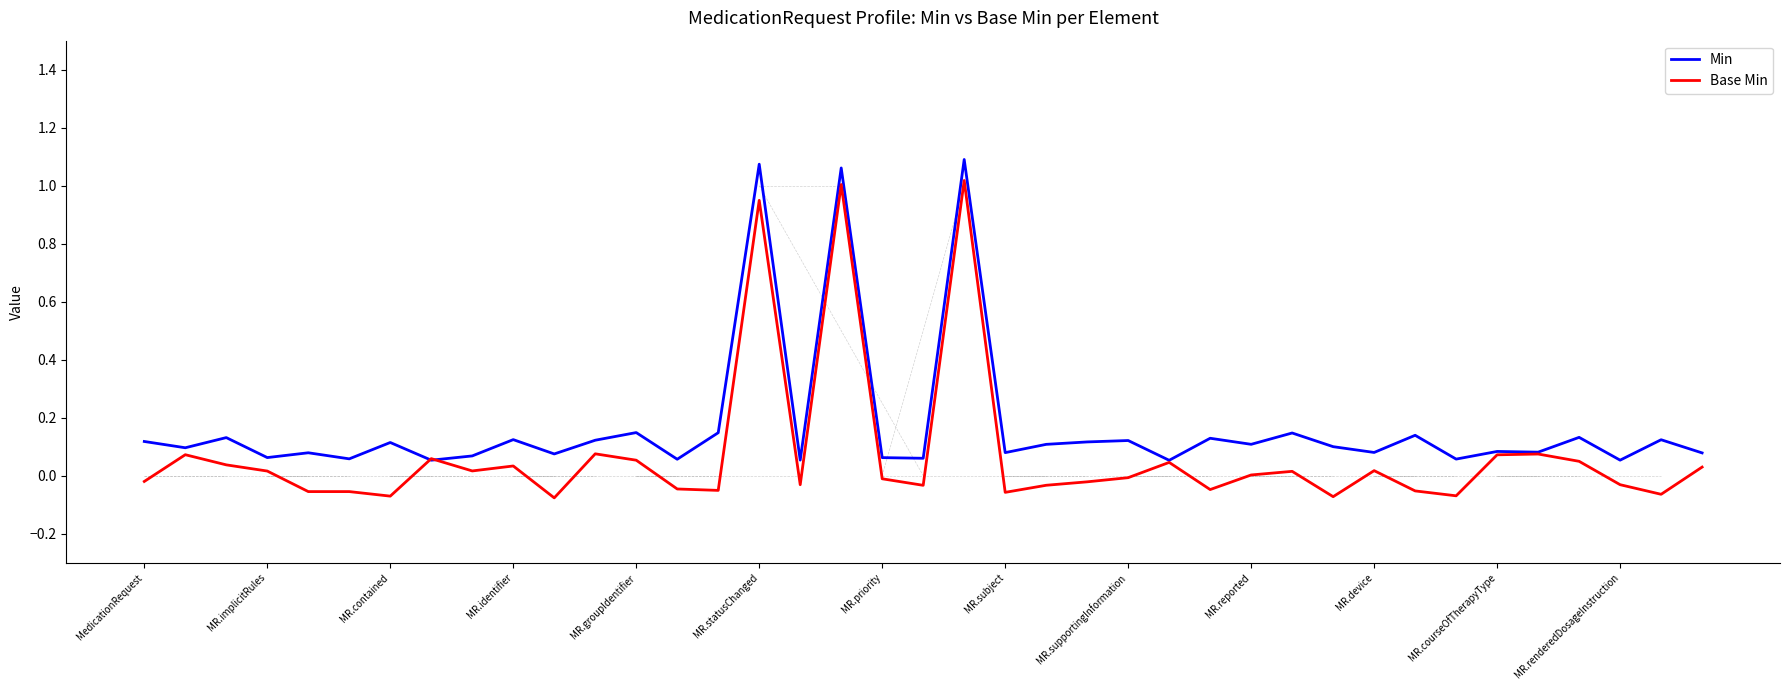

True or false: Base Min has more than 0 interior local peaks.

True